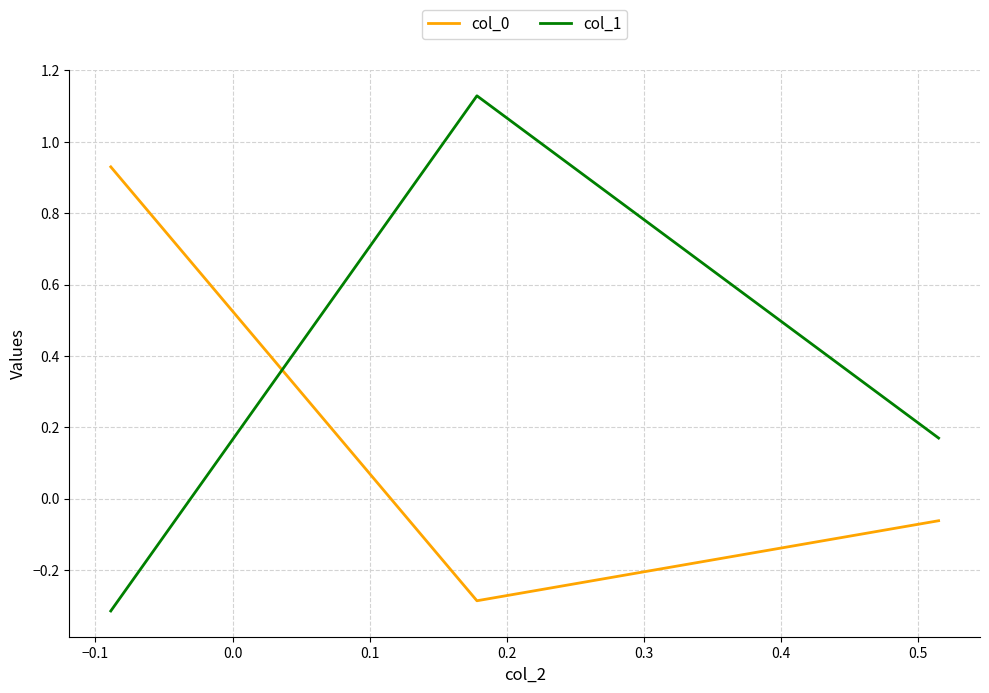

What is the sum of all col_0 values?

0.6